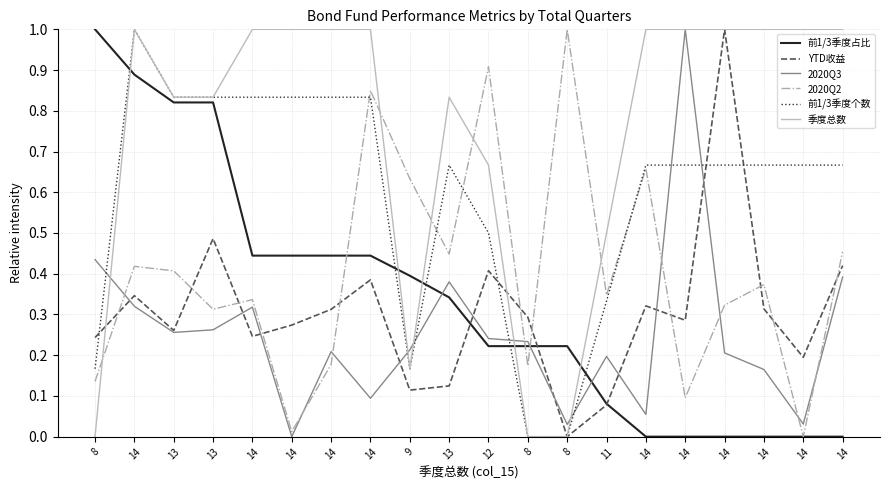

Is this an area chart (filled region under the line)?

No